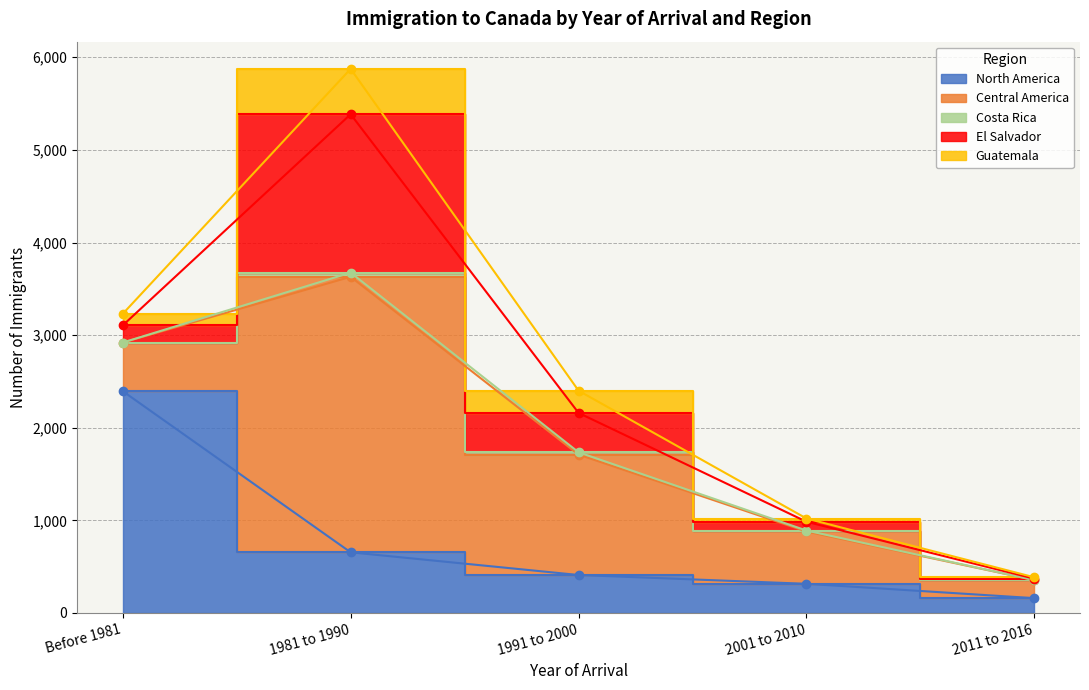

What is the sum of the Central America values at 2001 to 2010 and 1981 to 1990?

3540